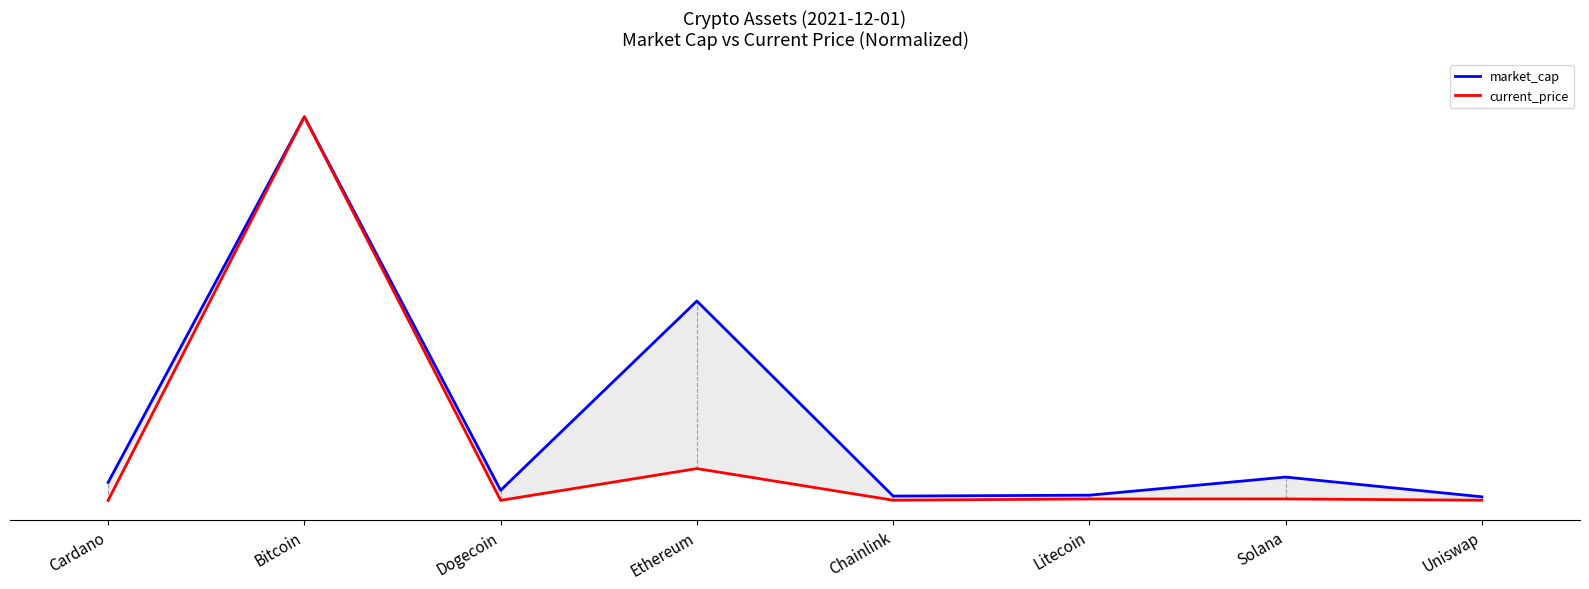

Reading right to left, list all the values displayed in this chart.

market_cap: 0.0	0.1	0.0	0.0	0.5	0.0	1.0	0.0
current_price: 0.0	0.0	0.0	0.0	0.1	0.0	1.0	0.0